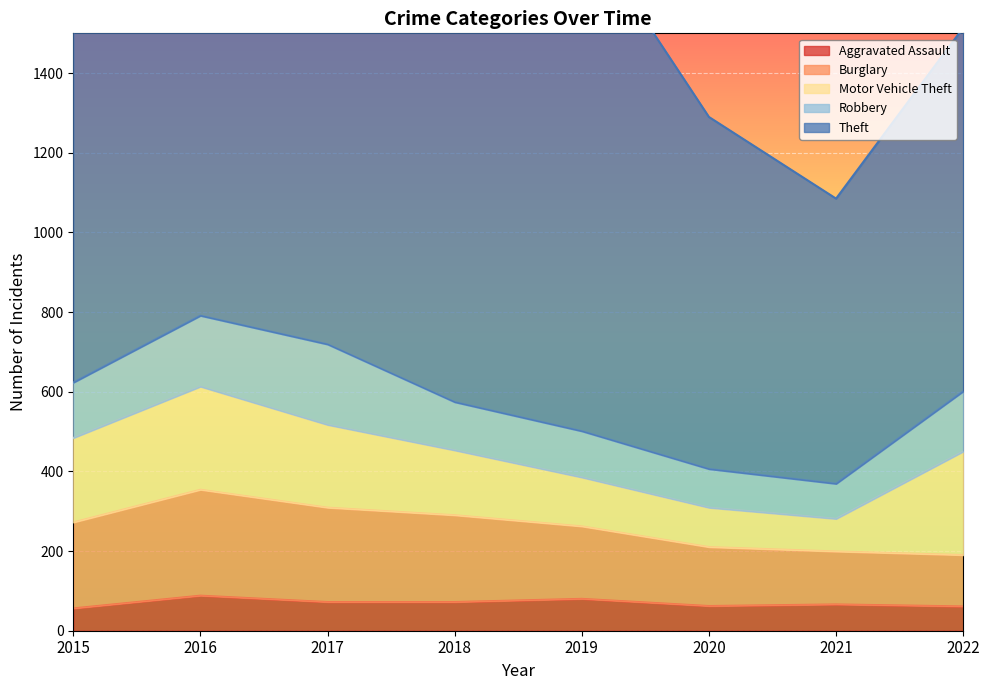

How many interior local peaks does the Theft series have?

2